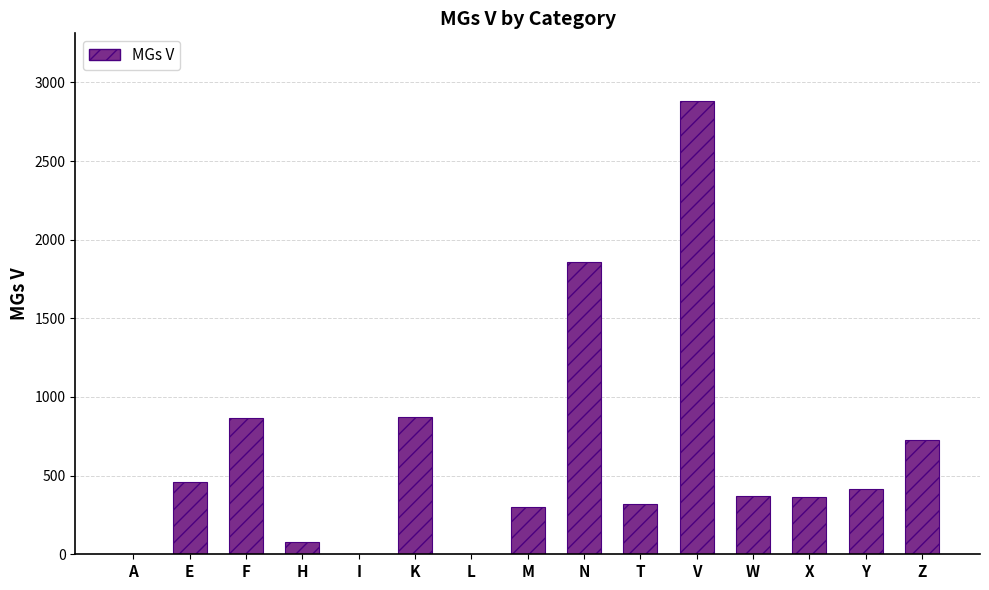

Which category has the highest value across all series?

V